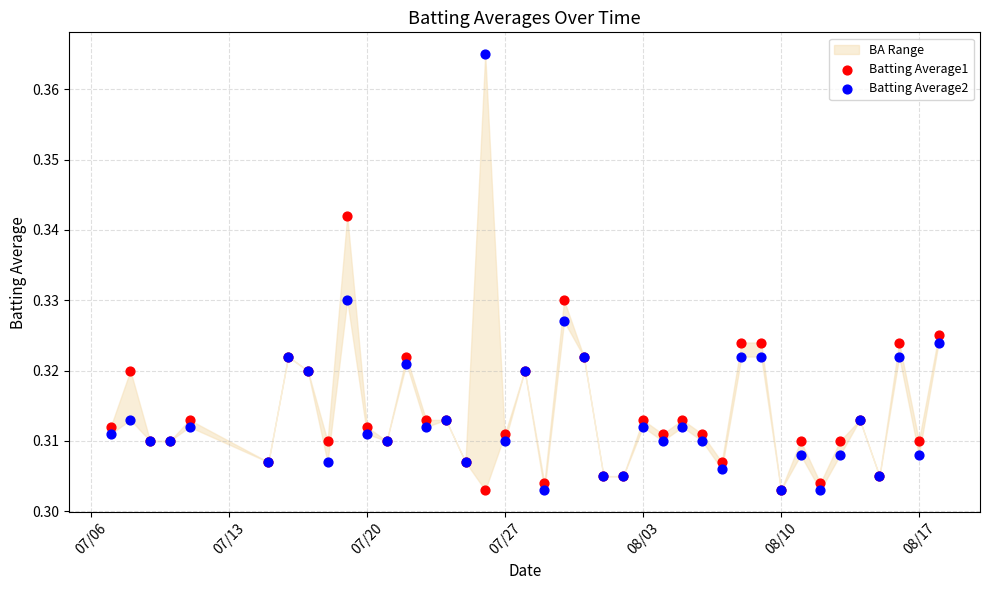

Which series has the widest spread of Y values?

Batting Average2